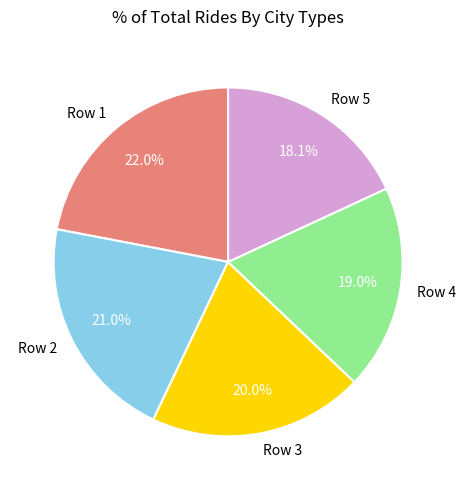

What percentage do Row 3 and Row 1 together represent?

42.0%